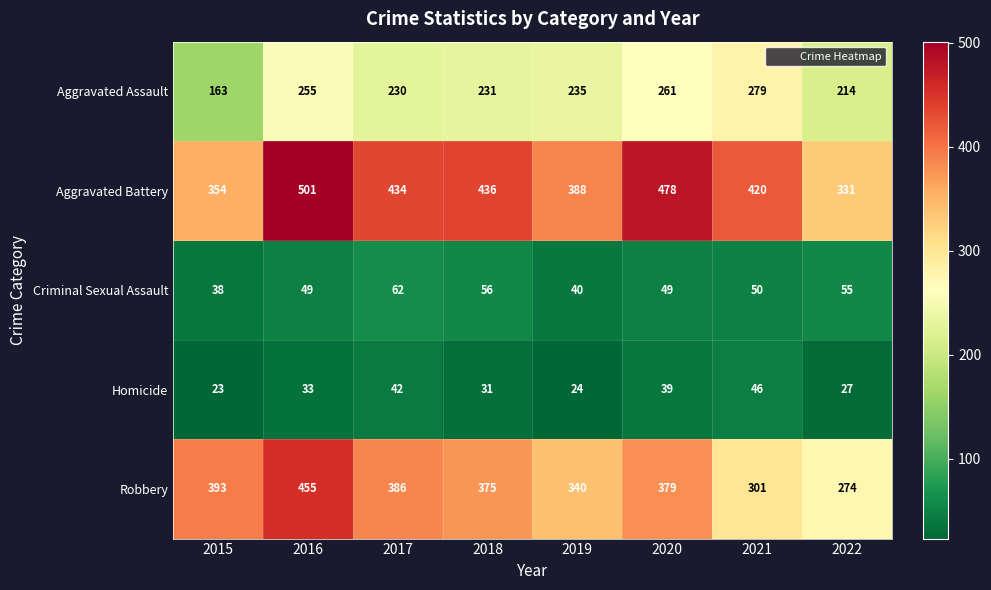

Between 2015 and 2022, which series saw the biggest shift?

Robbery